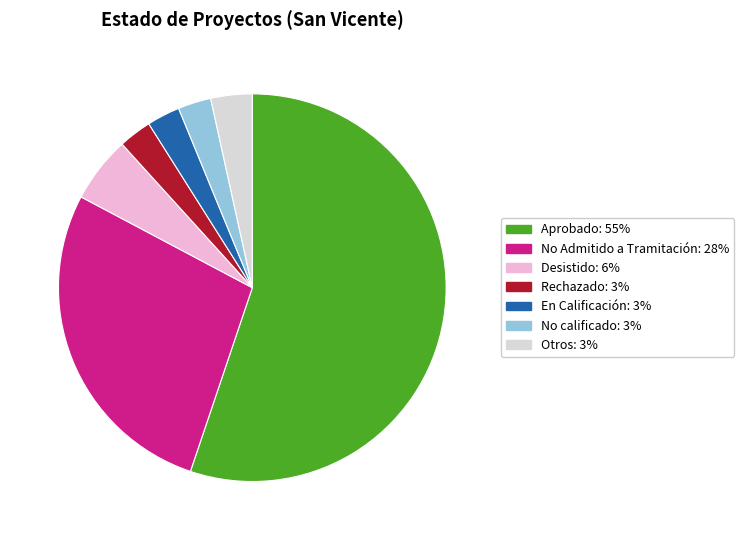

The En Calificación: 3% slice represents 3% of the pie. True or false?

True